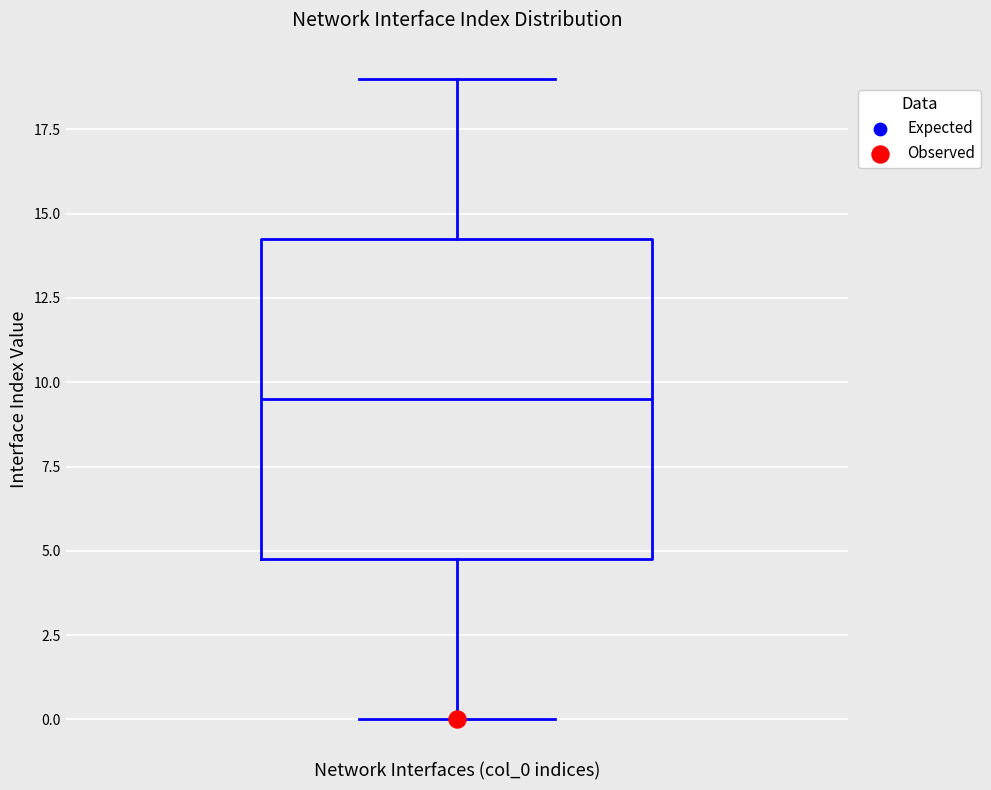

Transcribe this box plot: give where the median line is, the range the box spans, and where the two whiskers end, as read against the y-axis. The values are not printed on the chart, so give them approximately, as read against the axis.

median 9.5, box 5.0 to 14.5, whiskers 0.0 to 19.0